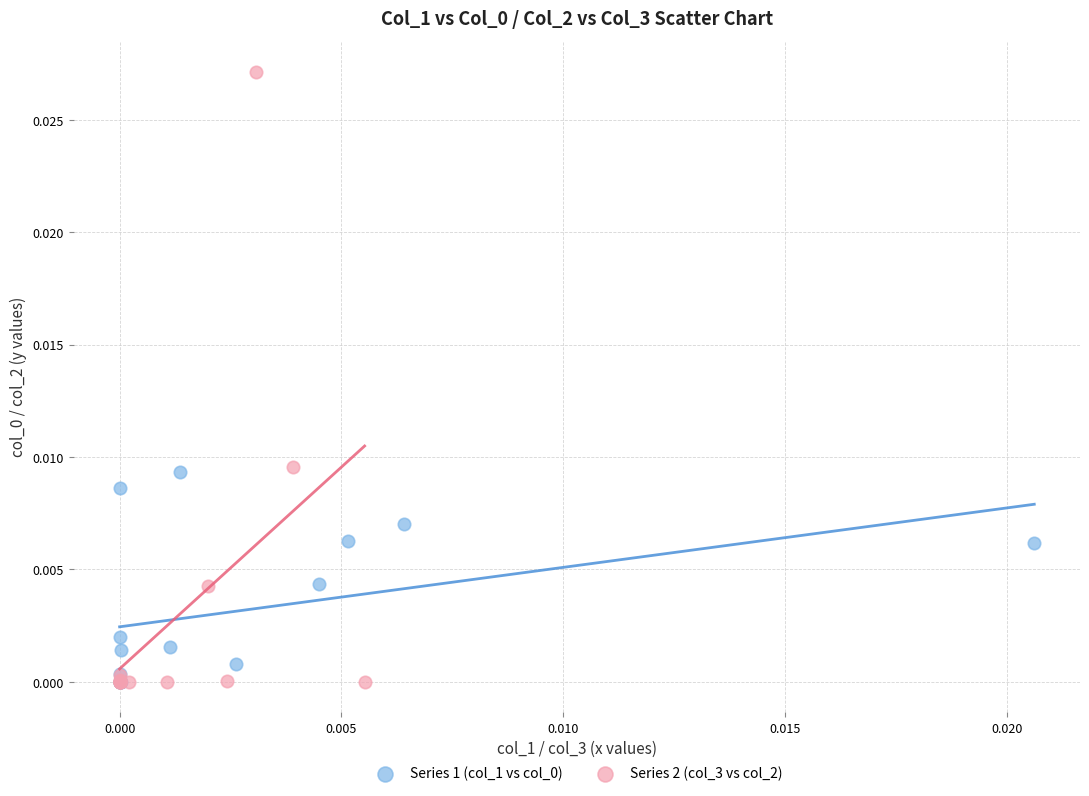

Which series has the widest spread of Y values?

Series 2 (col_3 vs col_2)